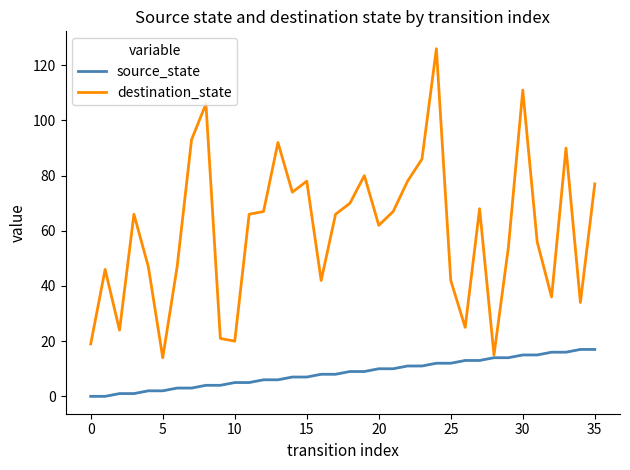

Reading left to right, what are all the values shown in this chart?

source_state: 0	0	1	1	2	2	3	3	4	4	5	5	6	6	7	7	8	8	9	9	10	10	11	11	12	12	13	13	14	14	15	15	16	16	17	17
destination_state: 19	46	24	66	47	14	47	93	106	21	20	66	67	92	74	78	42	66	70	80	62	67	78	86	126	42	25	68	15	54	111	56	36	90	34	77